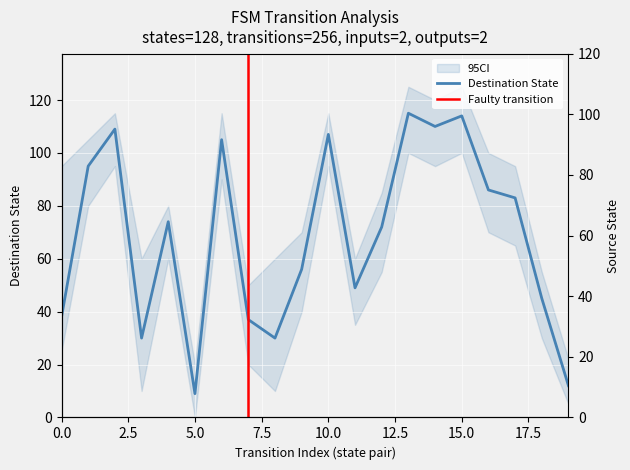

Where is the first local maximum for destination_state?

2